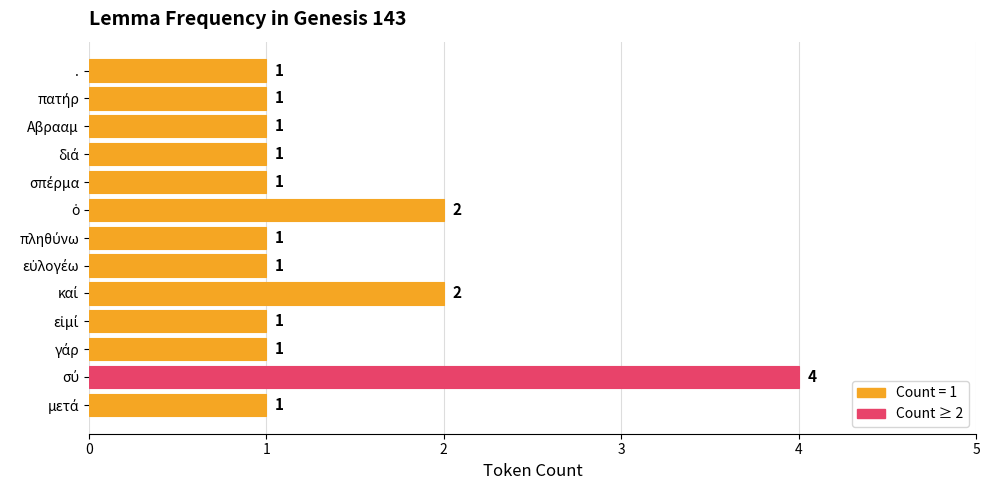

The value at Αβρααμ is 0. True or false?

False